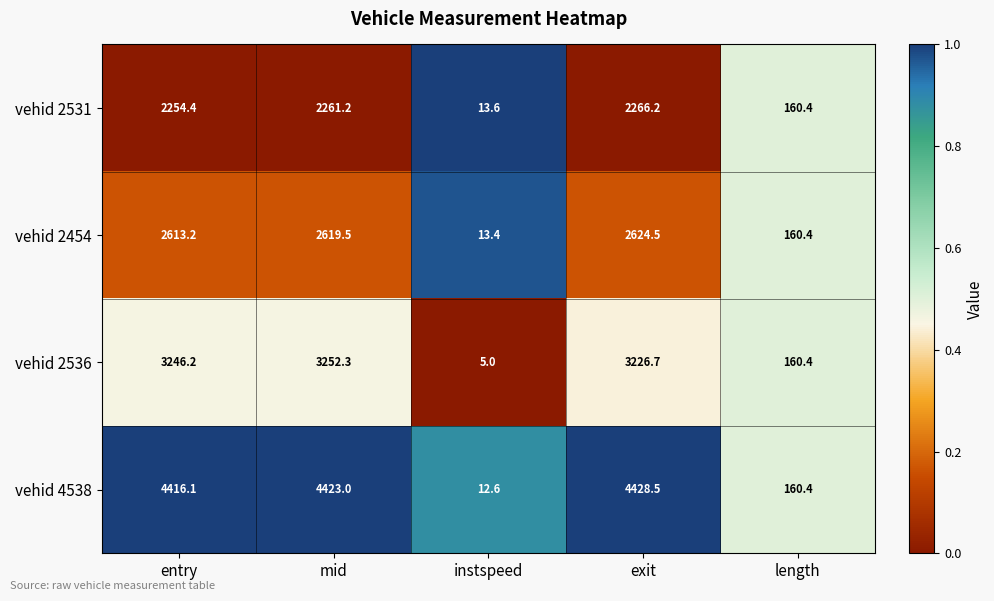

List the labels in order of vehid 2531 value, smallest first.

instspeed, length, entry, mid, exit